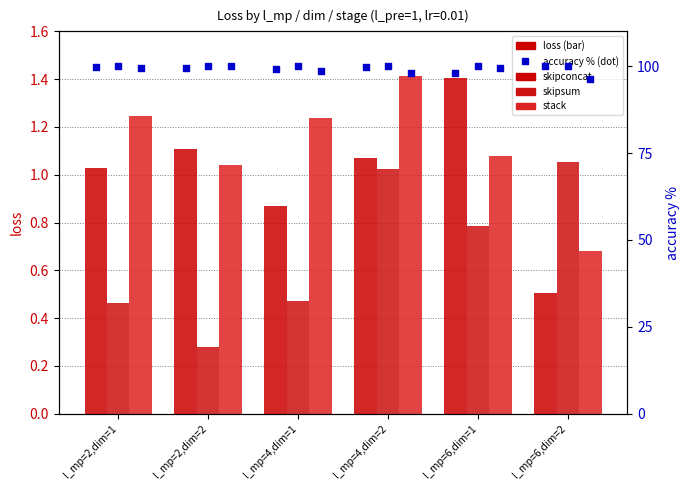

At how many categories does at least one series exceed 21?

6